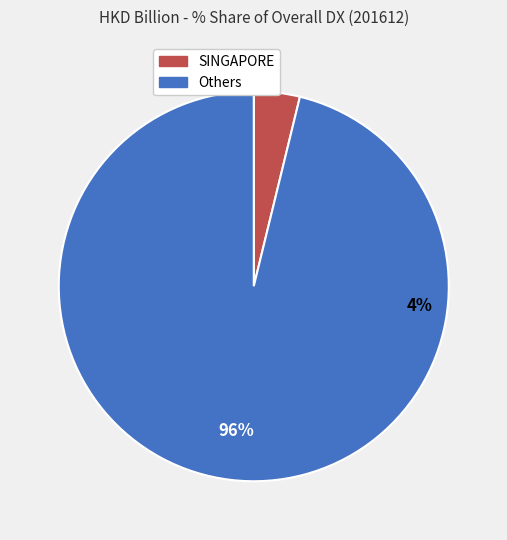

Is Asean the majority of the pie?

No